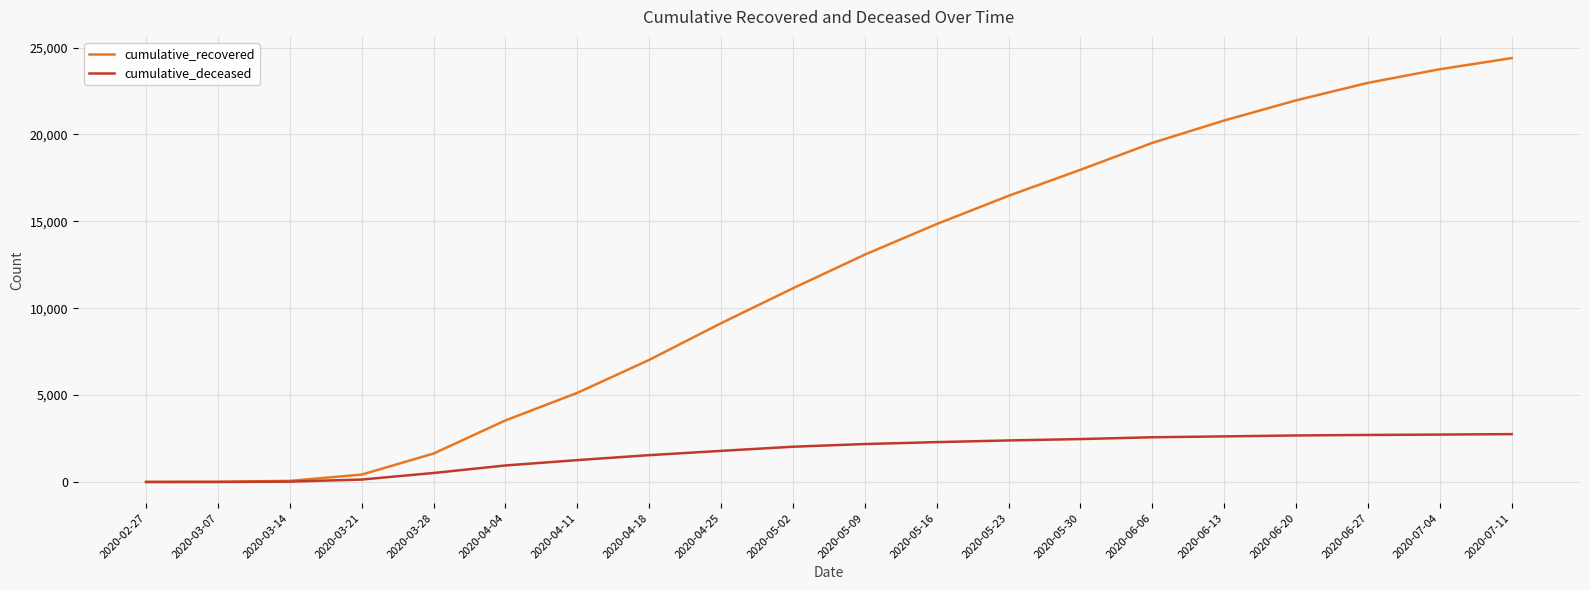

What is the approximate value of cumulative_recovered at 2020-04-25, to the nearest 10?

9140